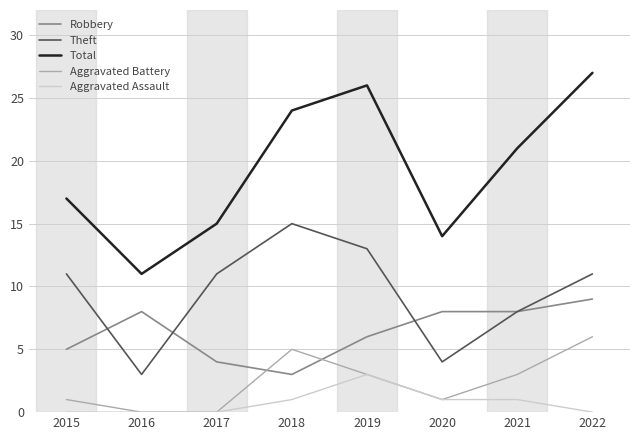

How many values in the Robbery series are below 8?

4